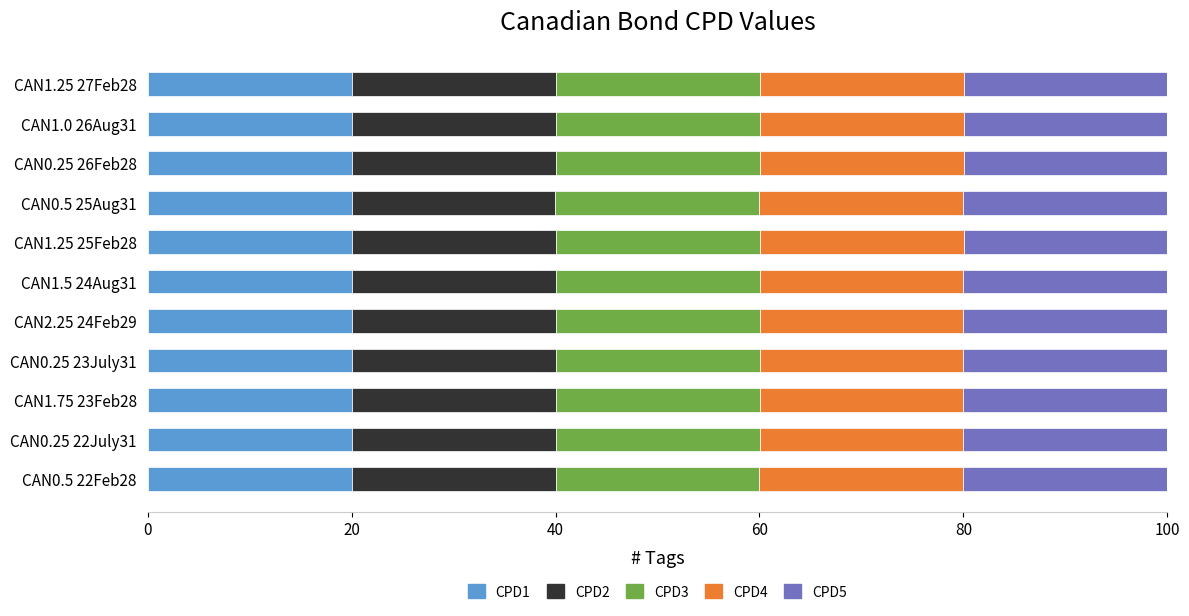

What is the average value of the CPD1 series?

20.0